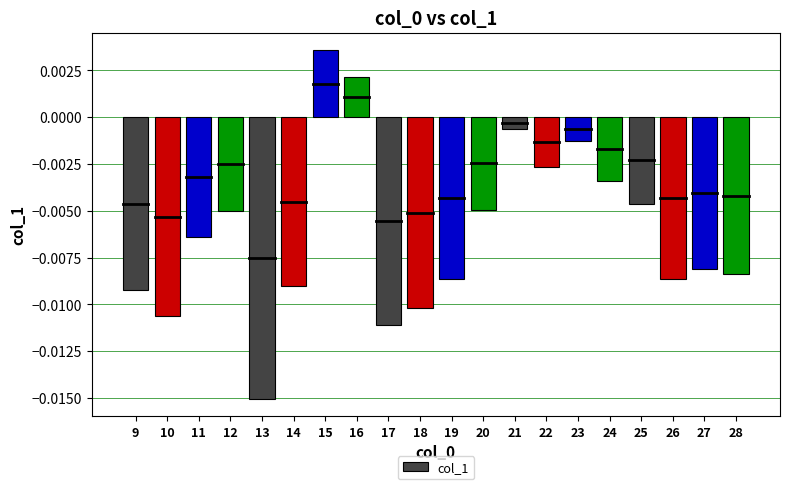

Which label corresponds to the largest value in the chart?

15